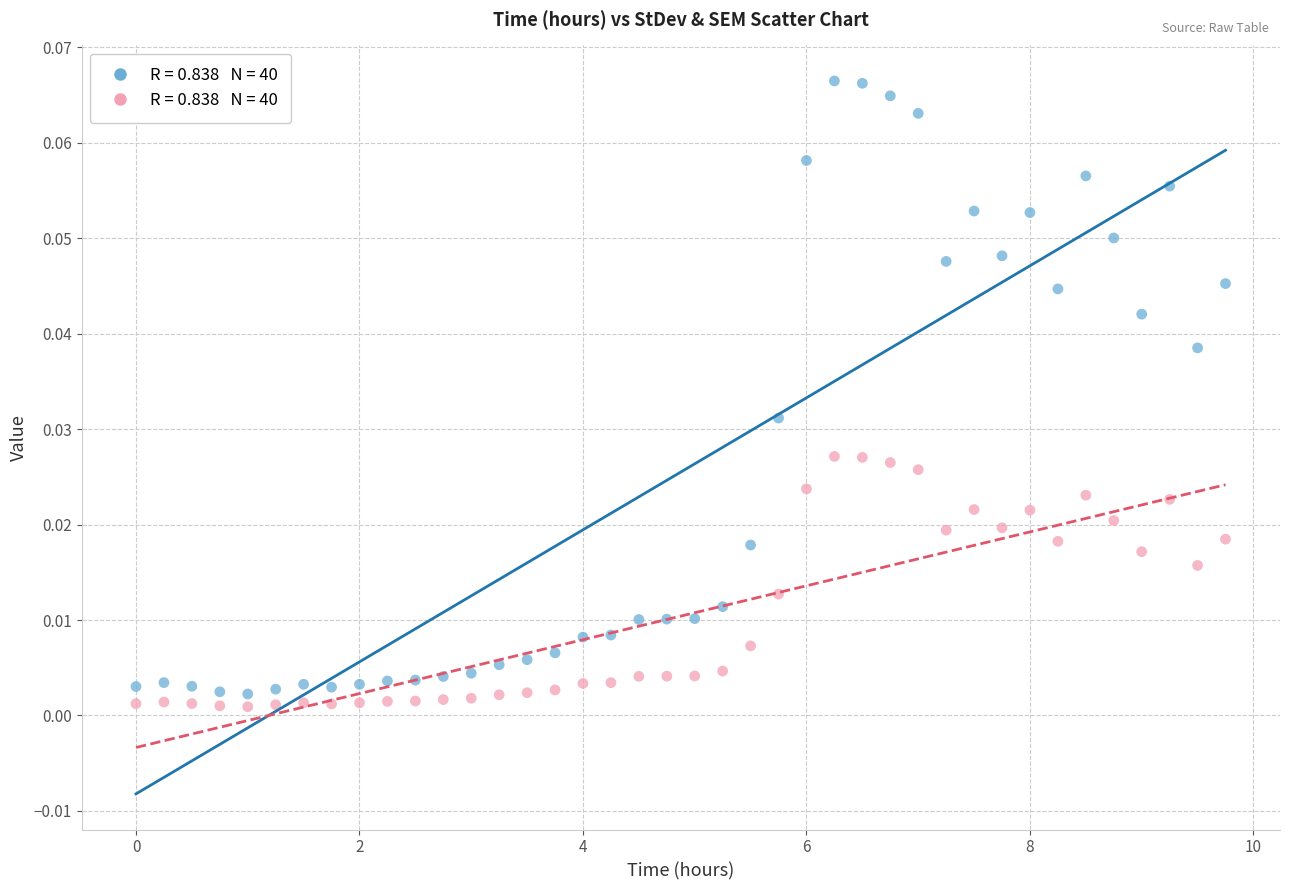

Count the number of points in this scatter plot.

80